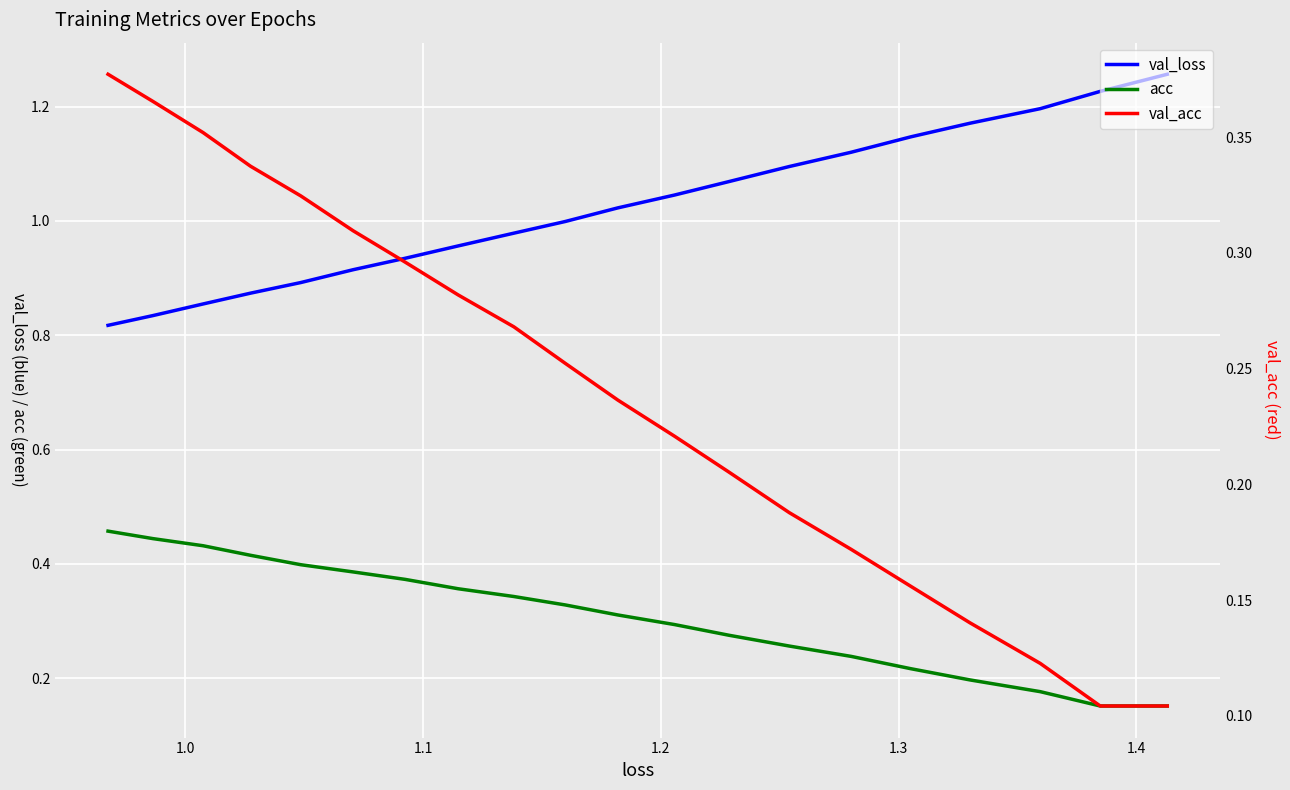

List the series in order of their peak value, lowest first.

val_acc, acc, val_loss